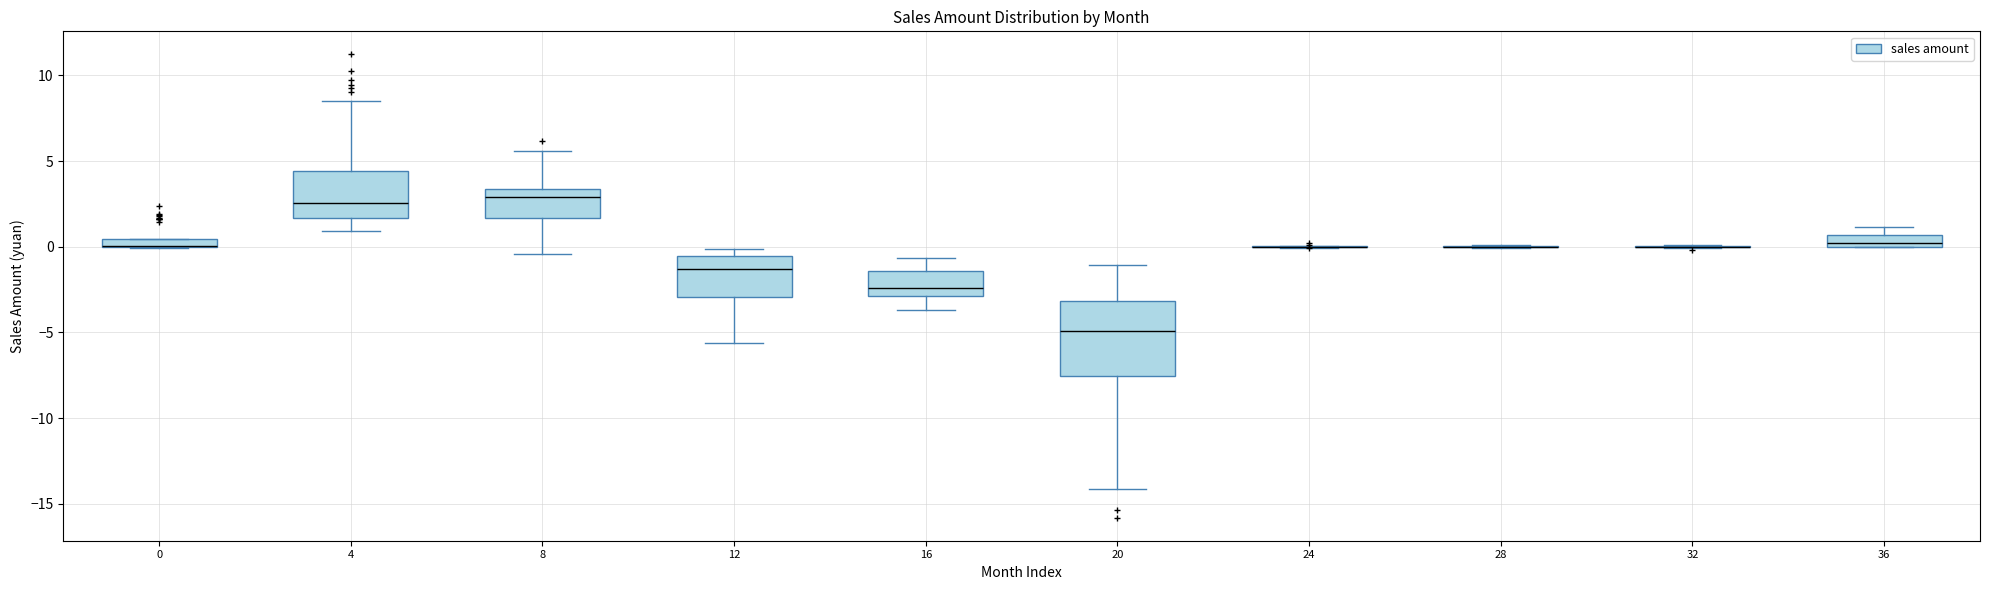

Where does the lower whisker of the box at x = 20 end on the y-axis? The values are not printed on the chart, so give them approximately, as read against the axis.

-14.0